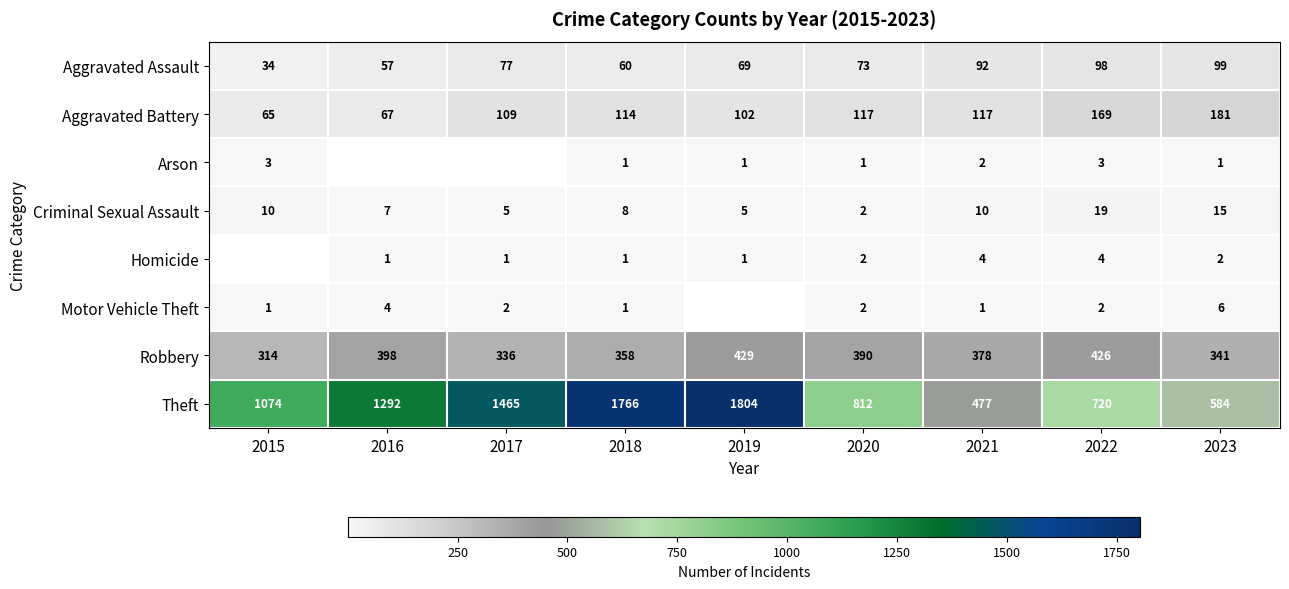

At which category does the chart reach its peak across all series?

2019